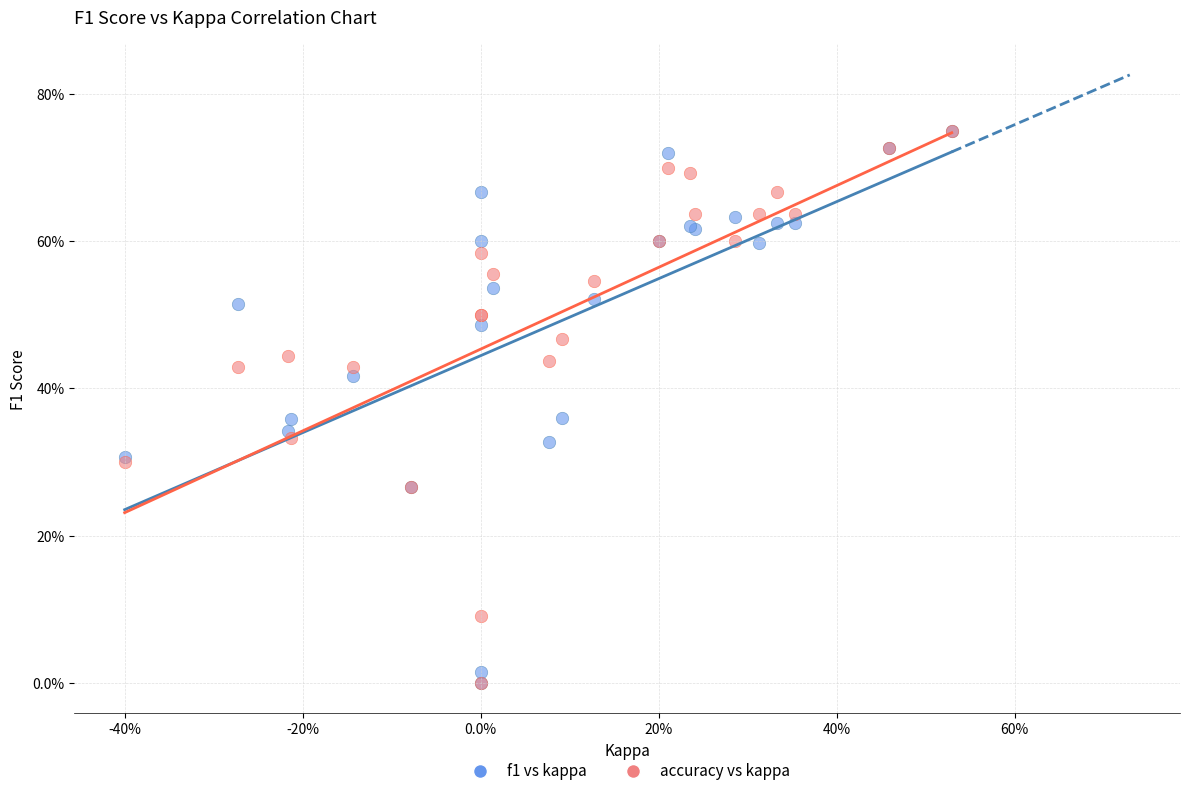

What are all the series names shown in the legend?

f1 vs kappa, accuracy vs kappa